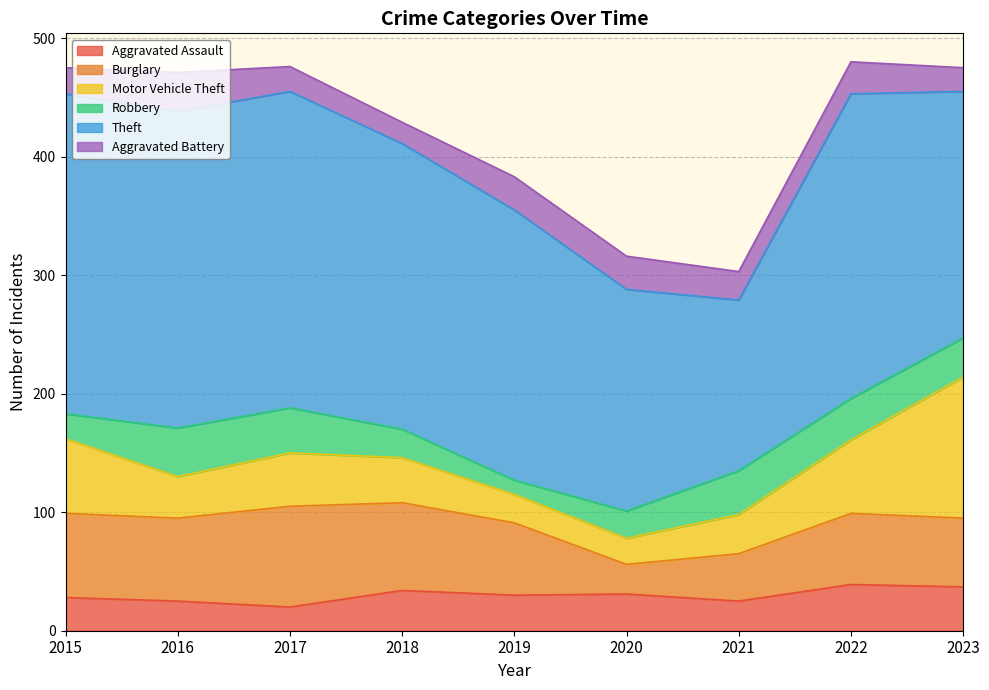

True or false: Theft has a value of 208 at 2023.

True